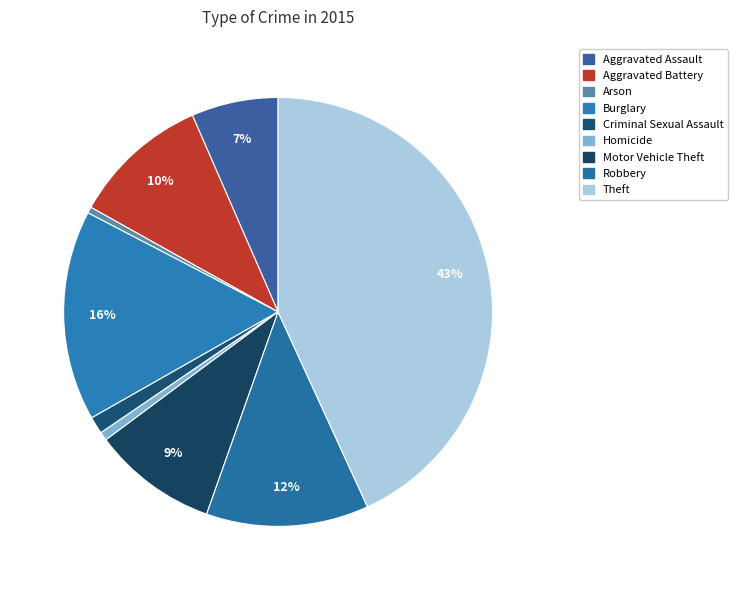

What percentage is the Homicide slice, to the nearest percent?

1%